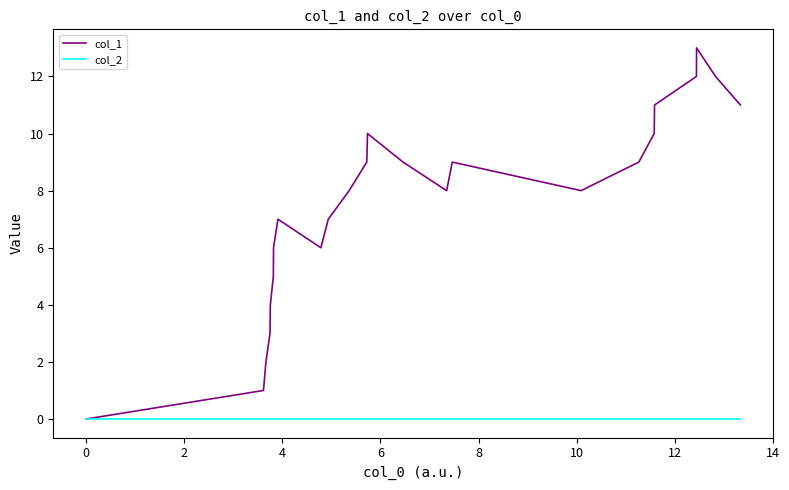

What is the average value of the col_1 series?

8